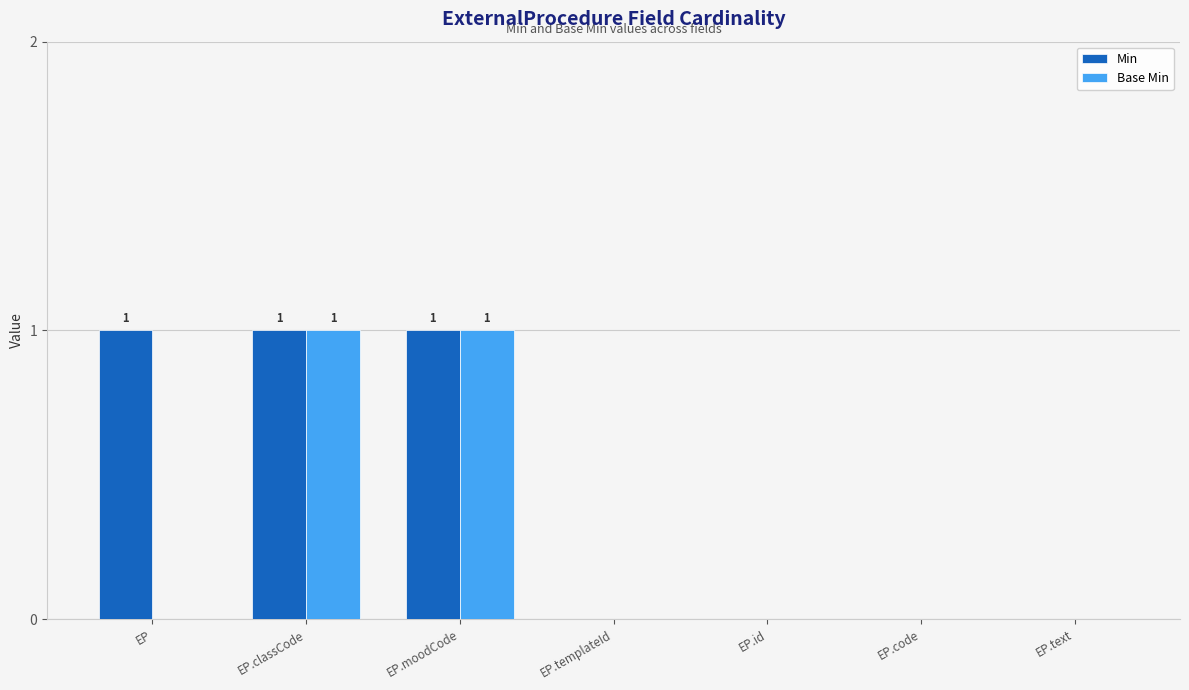

Which series has the largest total across all categories?

Min